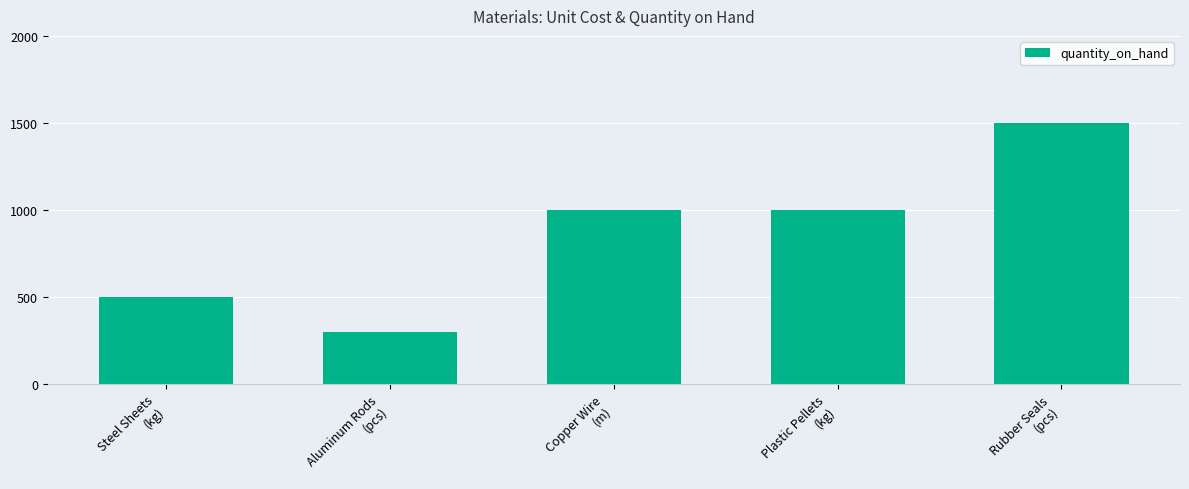

Reading right to left, what are all the values shown in this chart?

1500	1000	1000	300	500